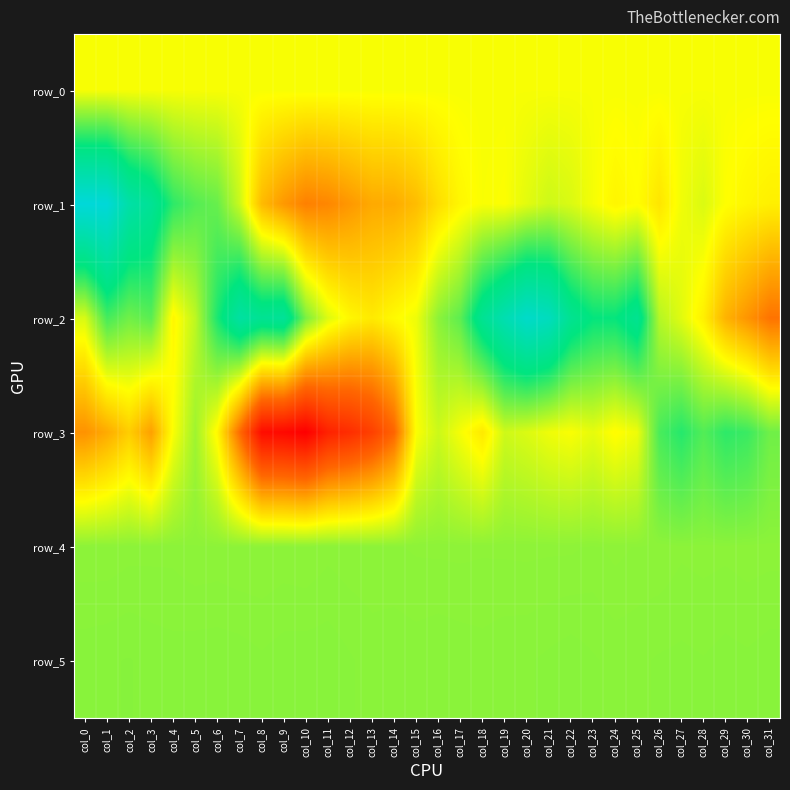

What is the minimum value shown in the chart?

-3797.0